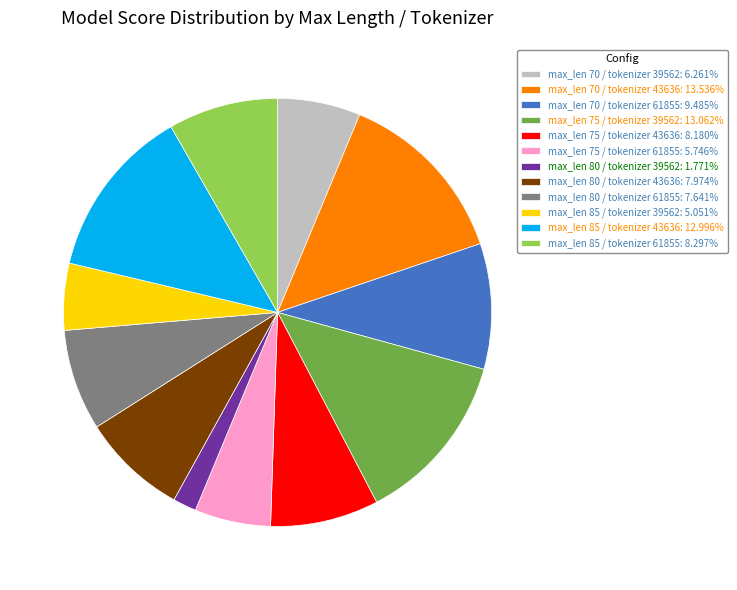

Which has a higher value, max_len 85 / tokenizer 61855 or max_len 70 / tokenizer 39562?

max_len 85 / tokenizer 61855